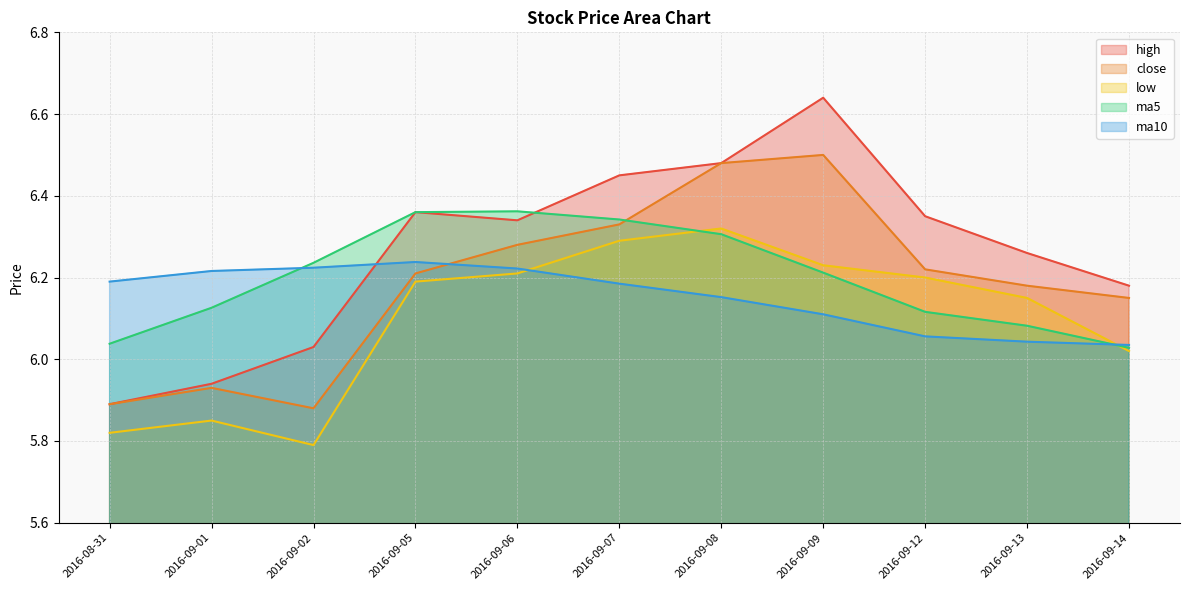

What is the greatest value displayed?

6.6